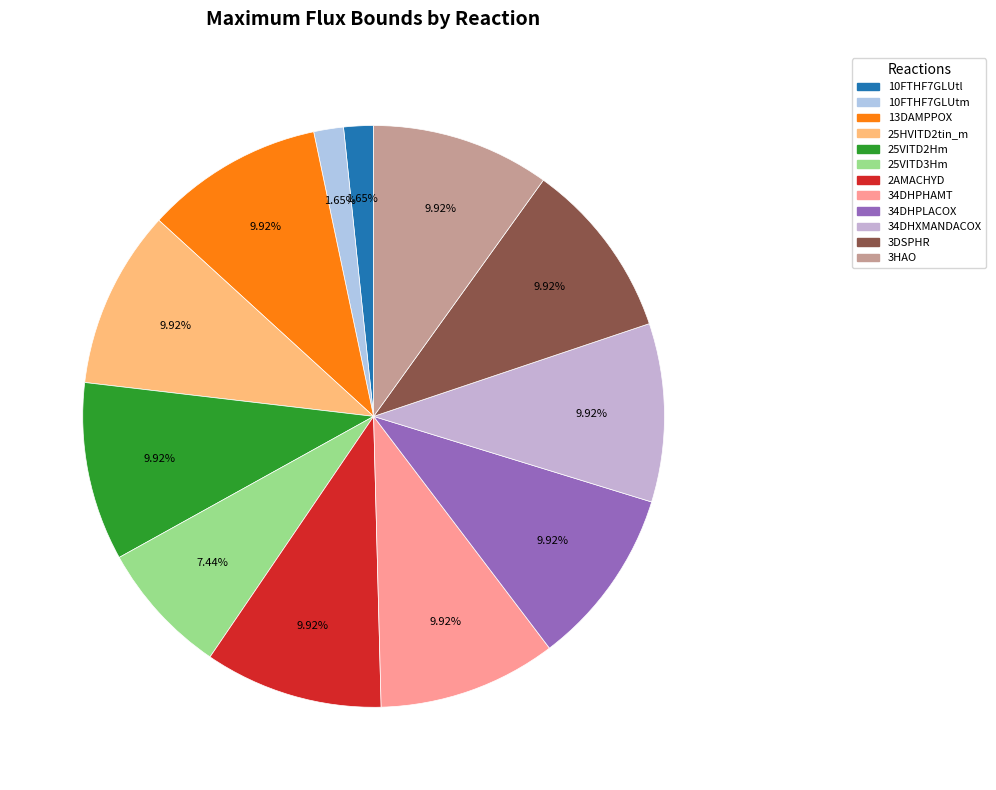

Do 34DHPLACOX and 13DAMPPOX together represent more than half of the pie?

No